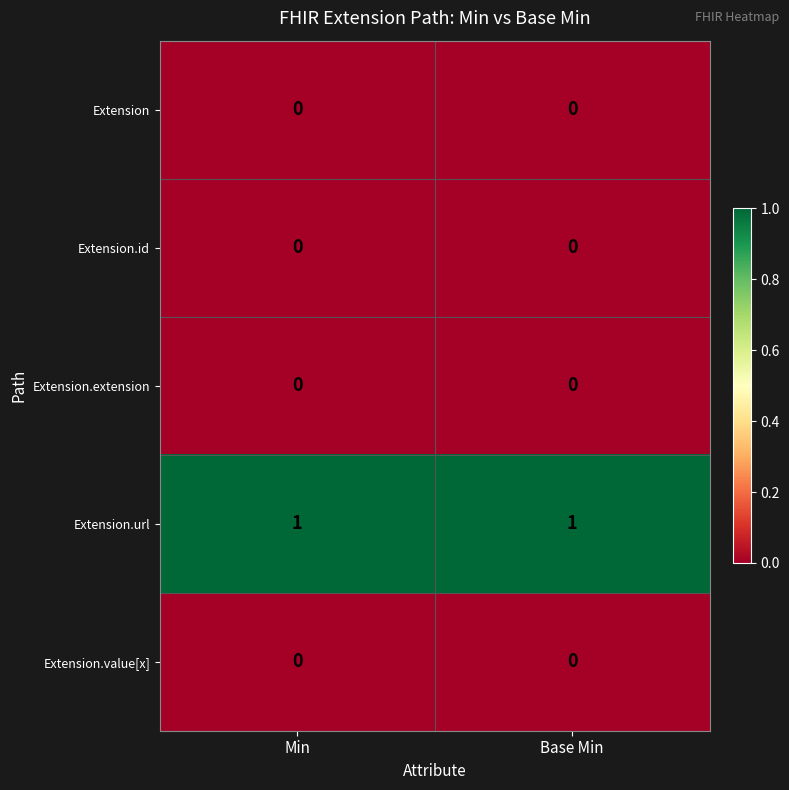

Which series has the largest total across all categories?

Extension.url